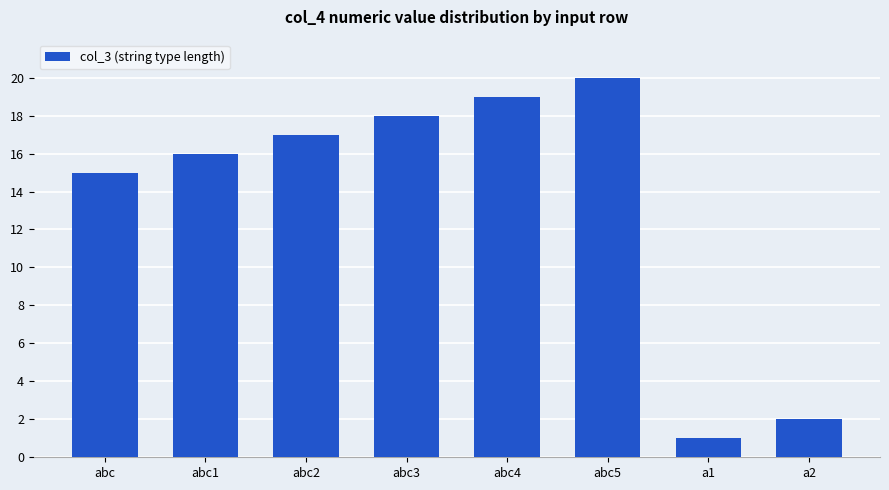

What is the label of the 5th bar from the right?

abc3